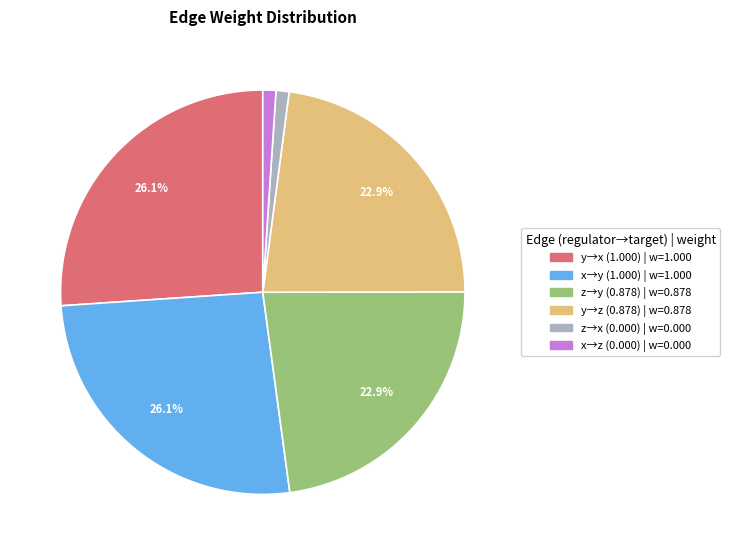

How many segments does this pie chart have?

6